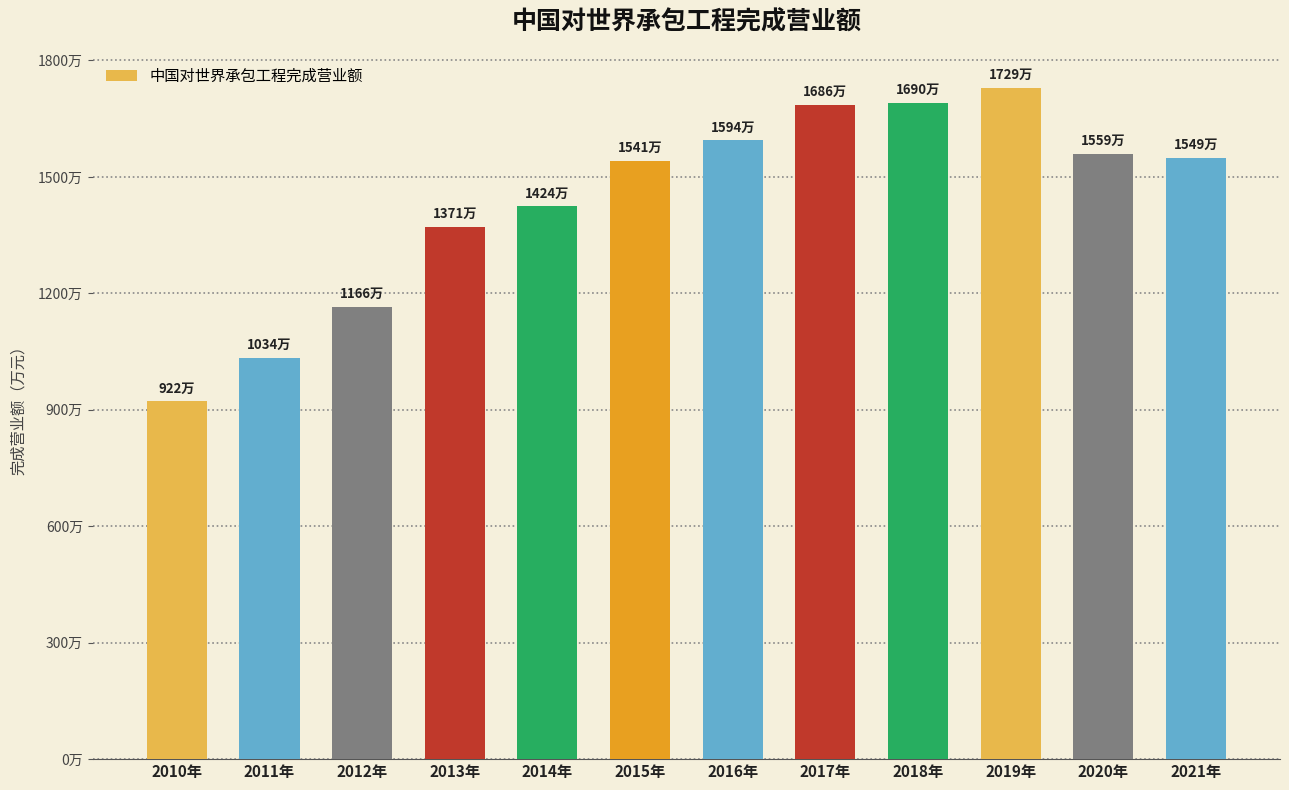

Where is the data nearest to the value 13253581?

2013年